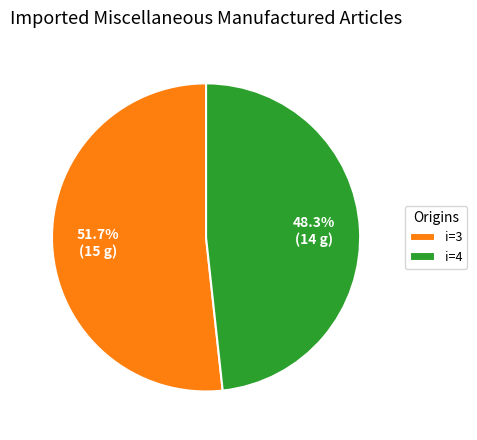

Is i=3 the majority of the pie?

Yes